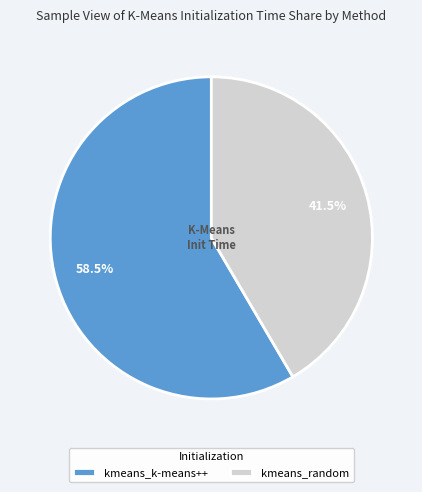

Does kmeans_random represent more than half of the total?

No